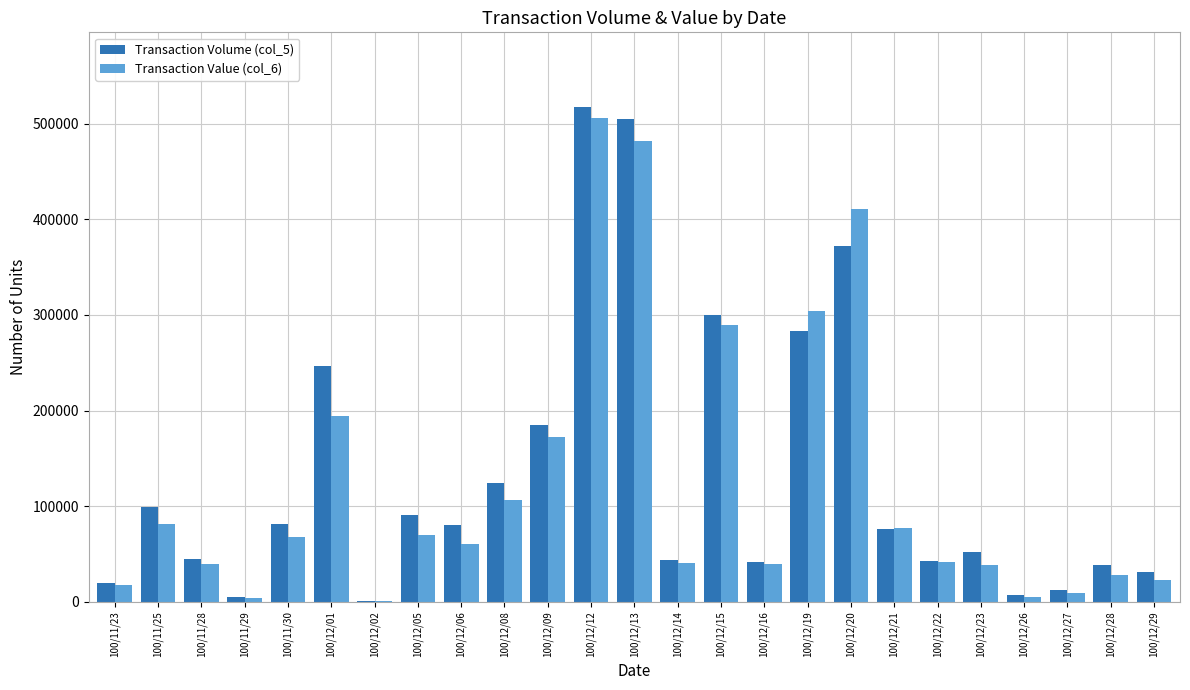

Which series changed the most between 100/12/12 and 100/12/14?

Transaction Volume (col_5)